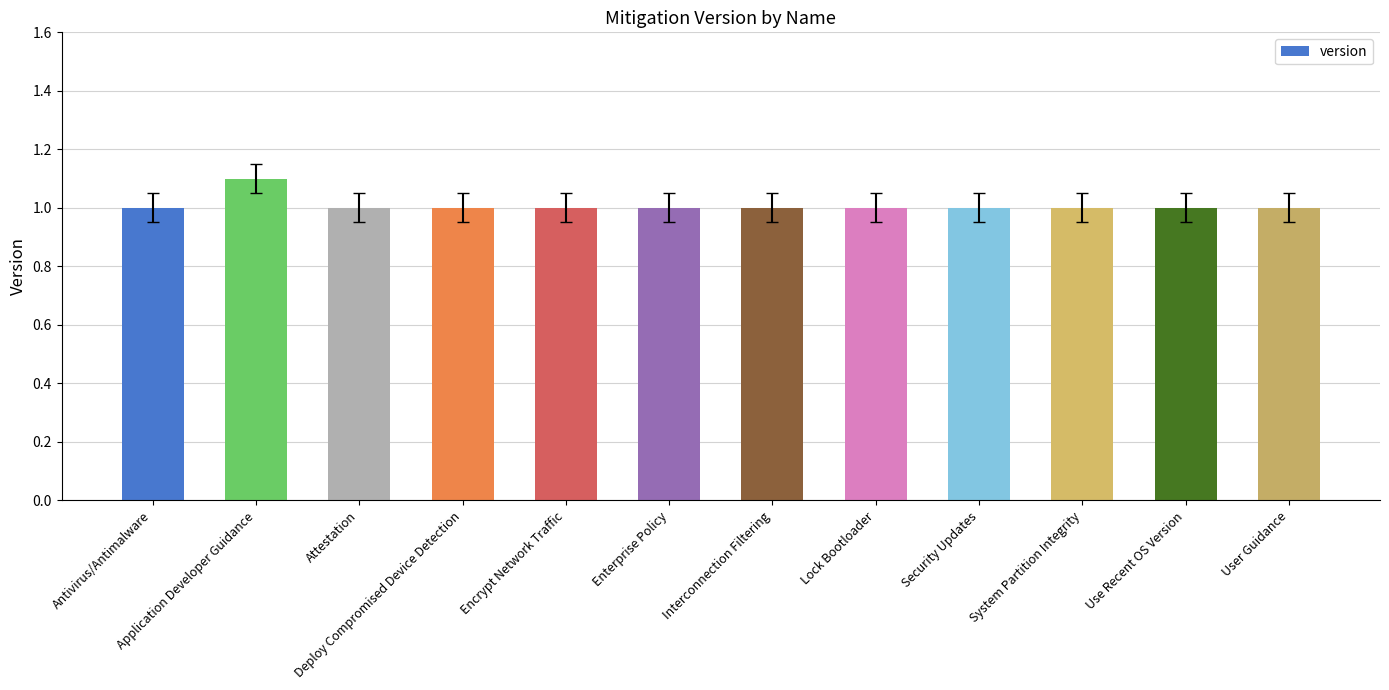

Approximately how many times larger is the value at Encrypt Network Traffic compared to Interconnection Filtering?

1.0